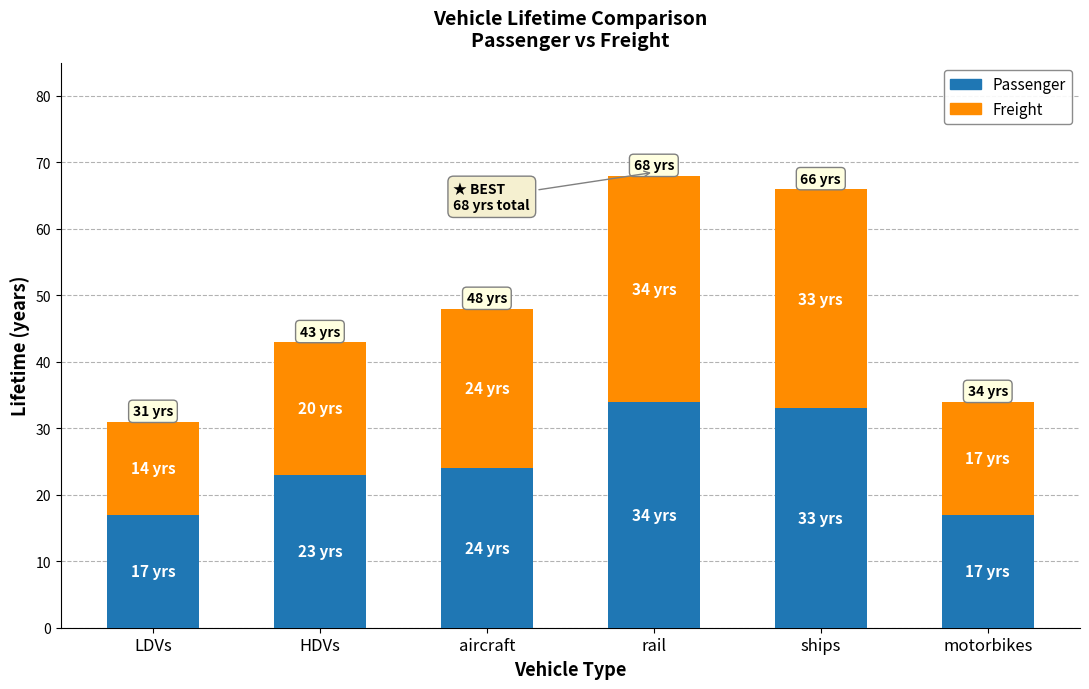

What is the total value across all series at aircraft?

48